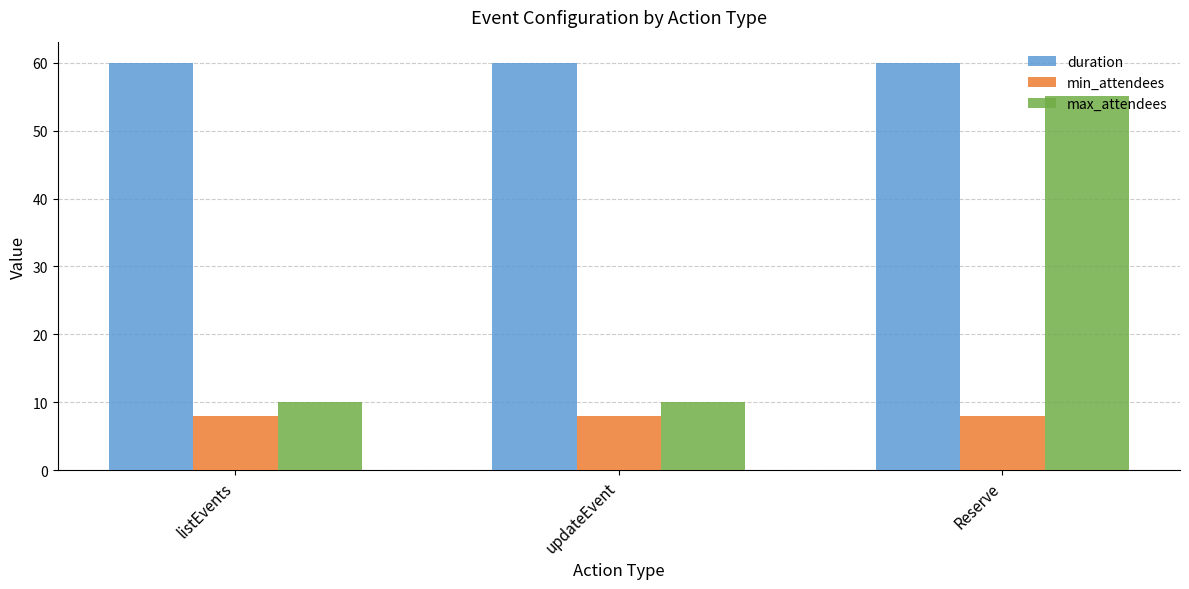

The value of duration at listEvents is 96.4. True or false?

False